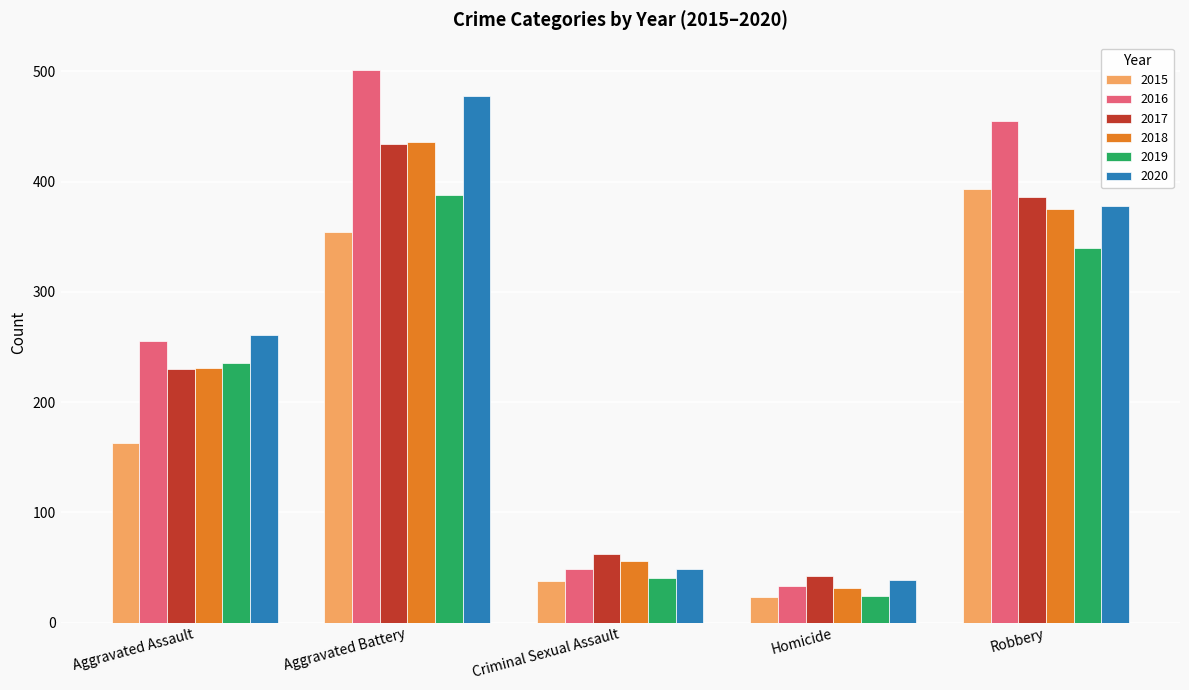

What is the sum of the 2018 values at Aggravated Assault and Homicide?

262